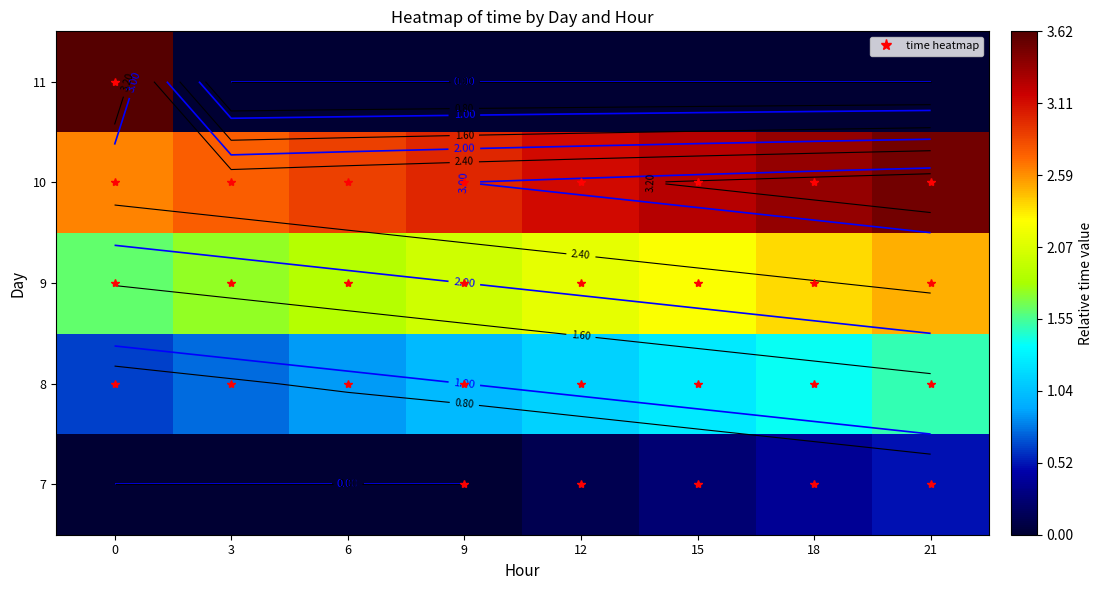

Rank the series at 0 from lowest to highest value.

7, 8, 9, 10, 11